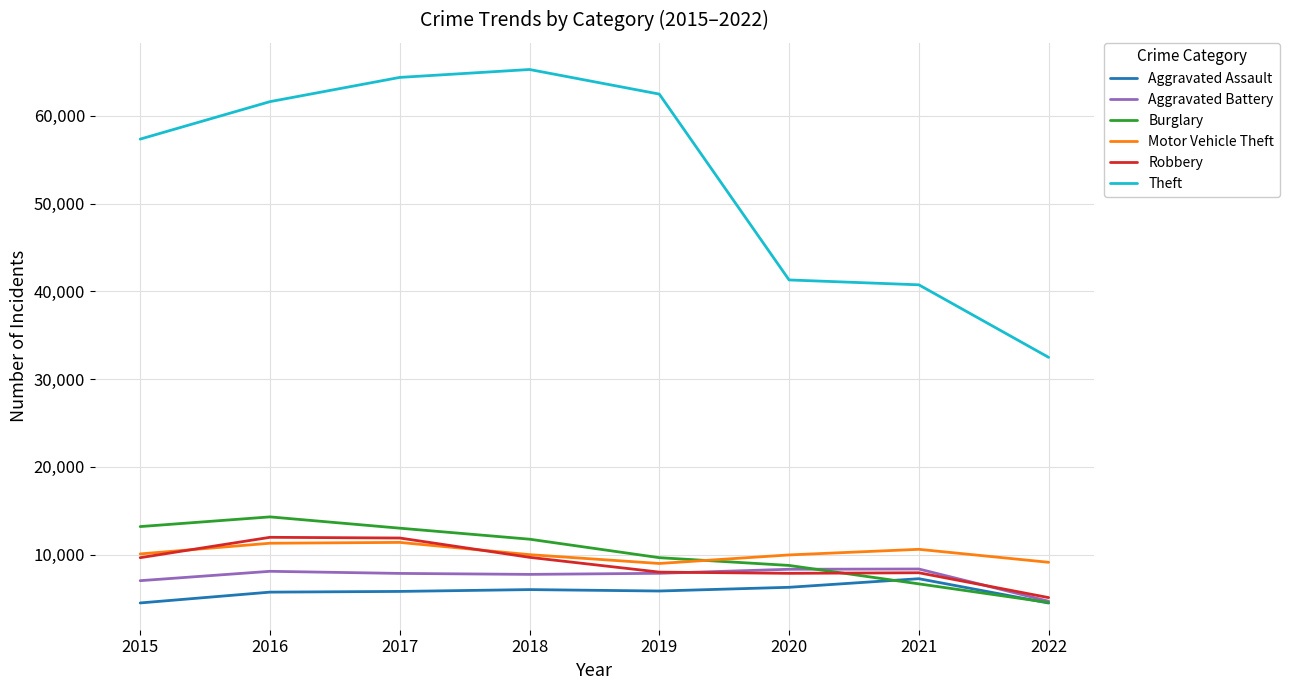

What is the lowest value of the Aggravated Battery series?

4673